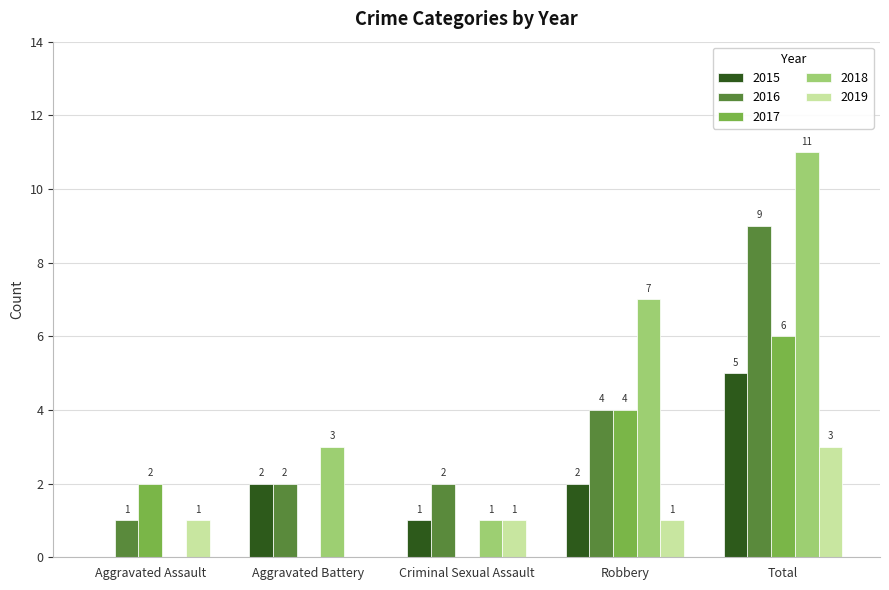

What are all the series names shown in the legend?

2015, 2016, 2017, 2018, 2019